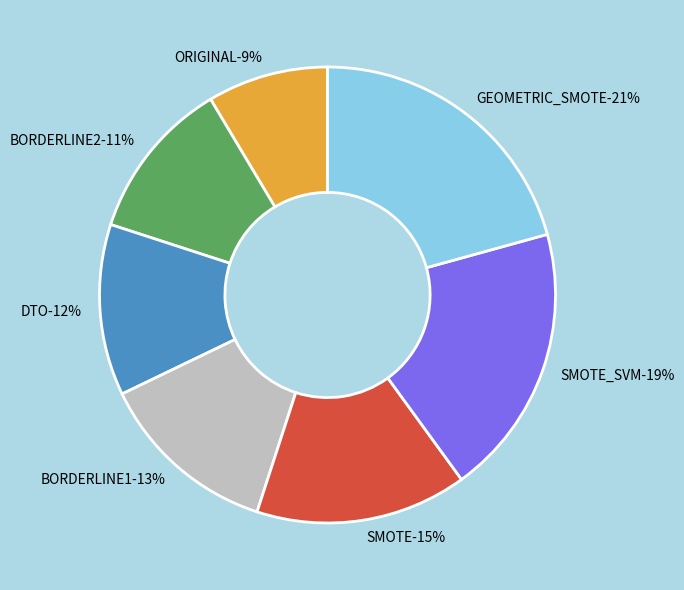

How many segments does this pie chart have?

7